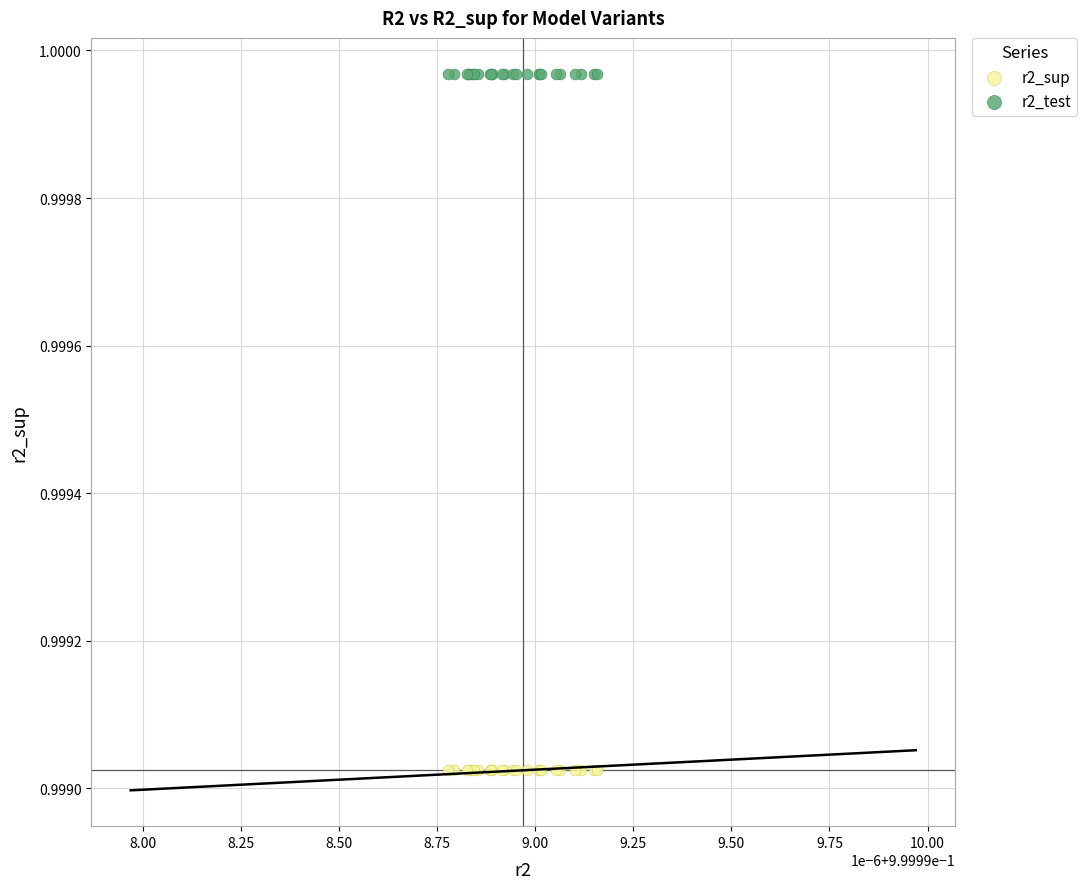

Which series contains the lowest Y value?

r2_sup